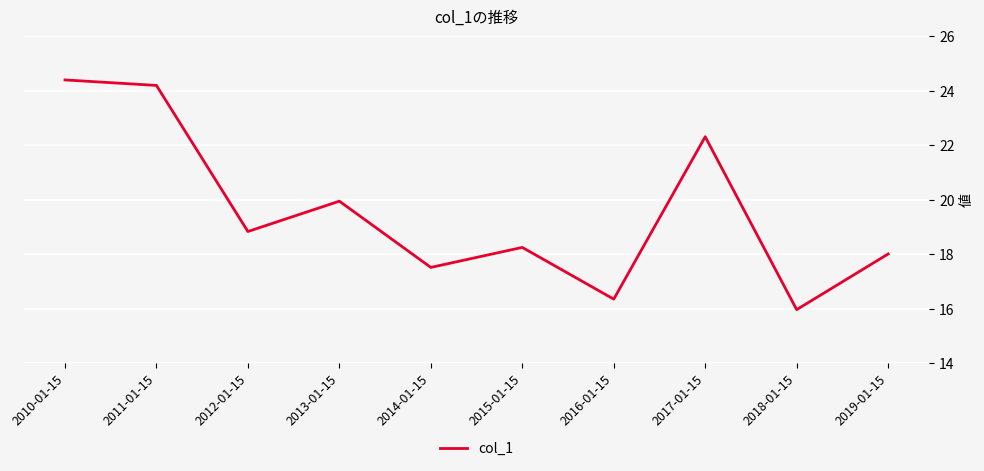

Reading right to left, extract all data points from this chart.

2019-01-15=18.0	2018-01-15=16.0	2017-01-15=22.3	2016-01-15=16.4	2015-01-15=18.3	2014-01-15=17.5	2013-01-15=20.0	2012-01-15=18.8	2011-01-15=24.2	2010-01-15=24.4